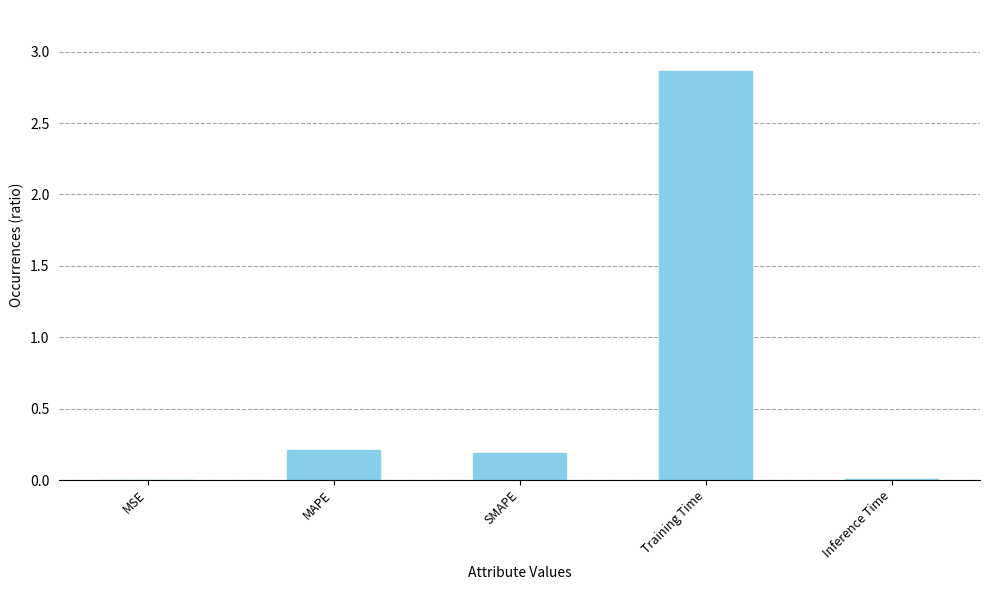

Is it true that the value at SMAPE is 0.2?

True